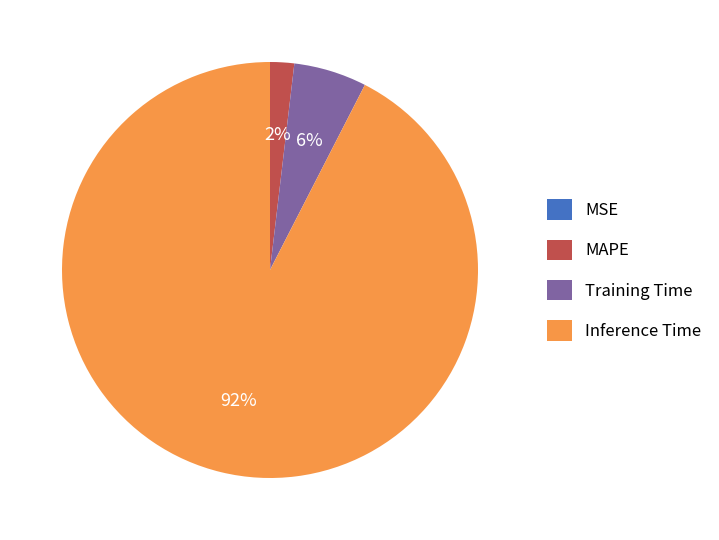

Is it true that Training Time is 15% of the pie?

False